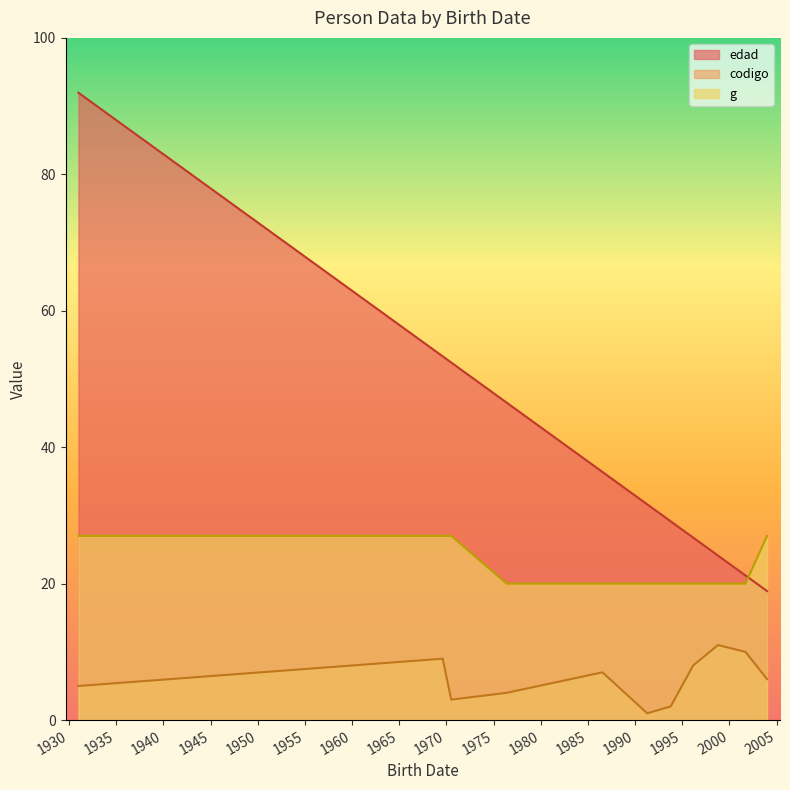

True or false: edad and codigo cross at least once.

False